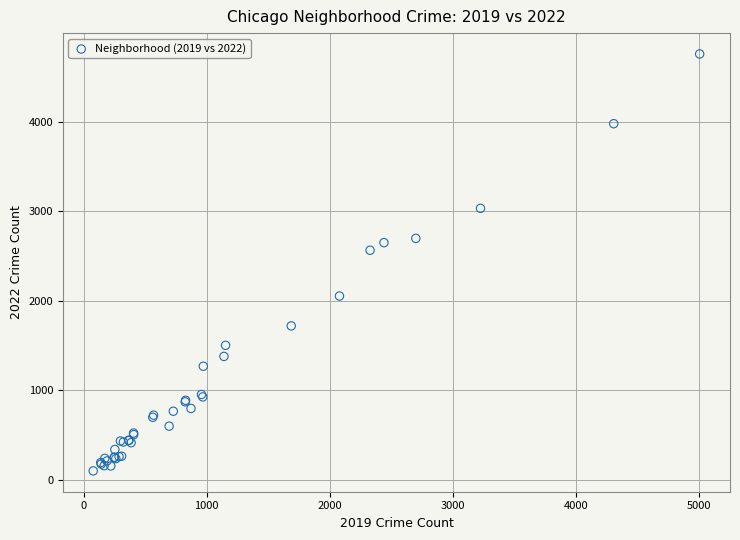

What Y value in the scatter plot is closest to 2430?

2566